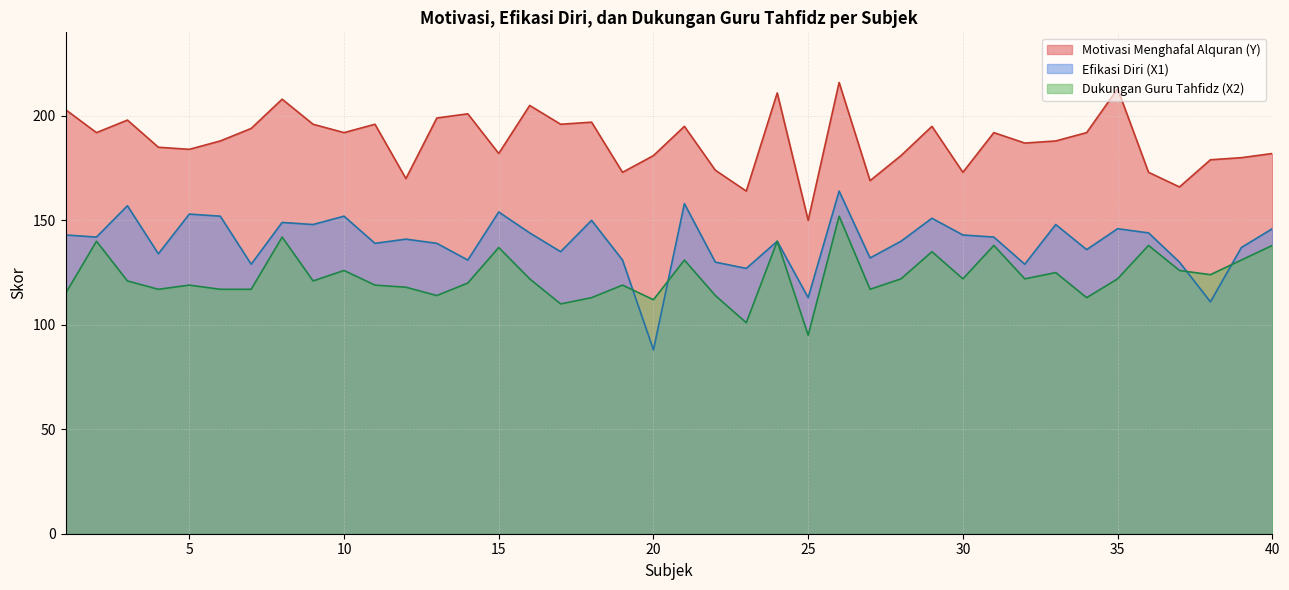

What is the sum of all Efikasi Diri (X1) values?

5578